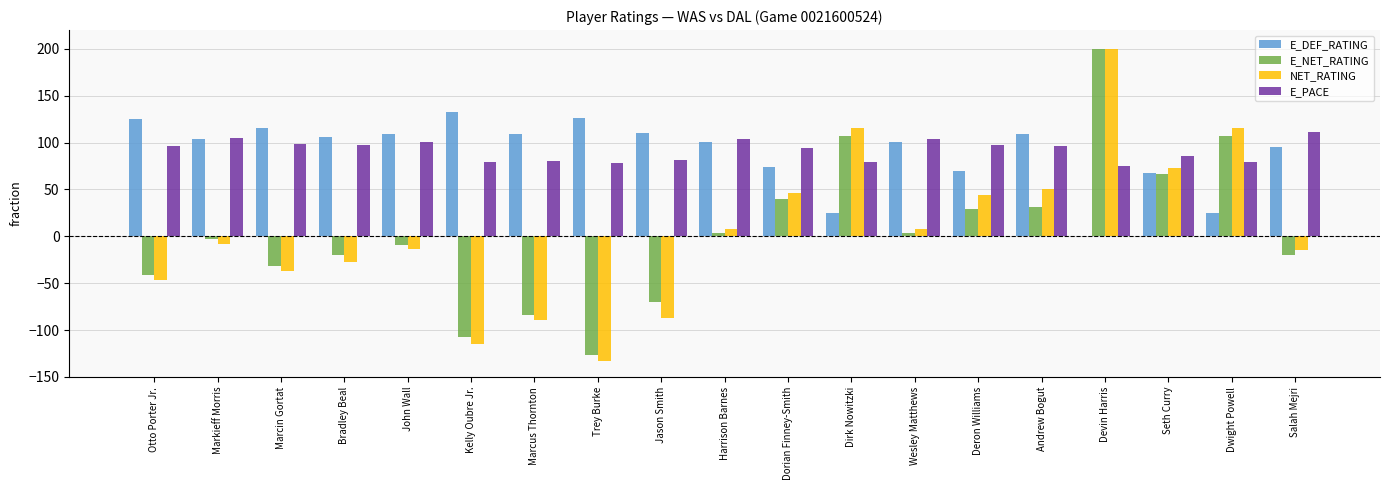

At which label does E_PACE reach its peak?

Salah Mejri